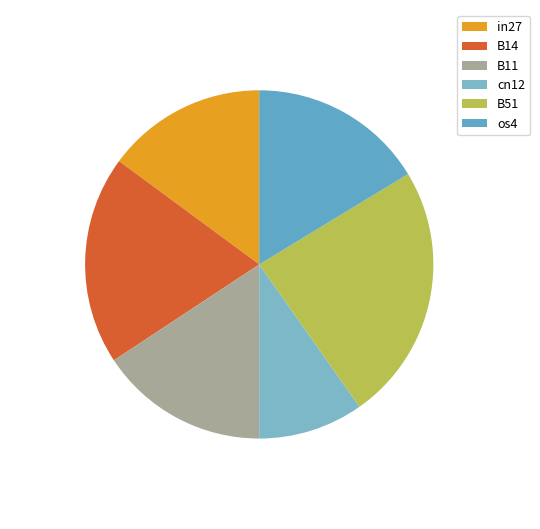

What percentage is the in27 slice, to the nearest percent?

15%